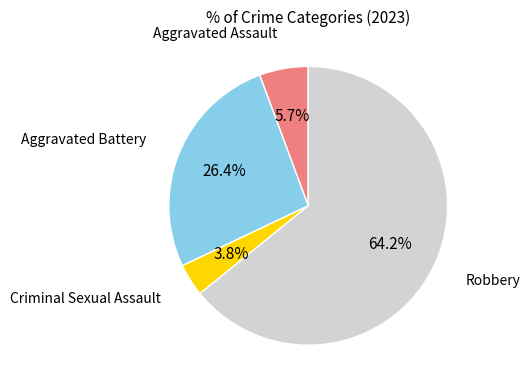

What is the ratio of the value at Criminal Sexual Assault to the value at Robbery?

0.1